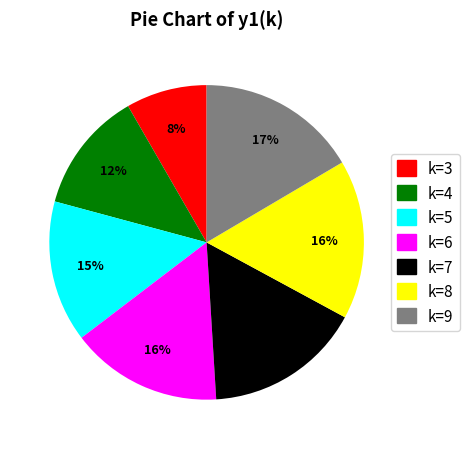

To the nearest percent, what is the average slice percentage?

14%